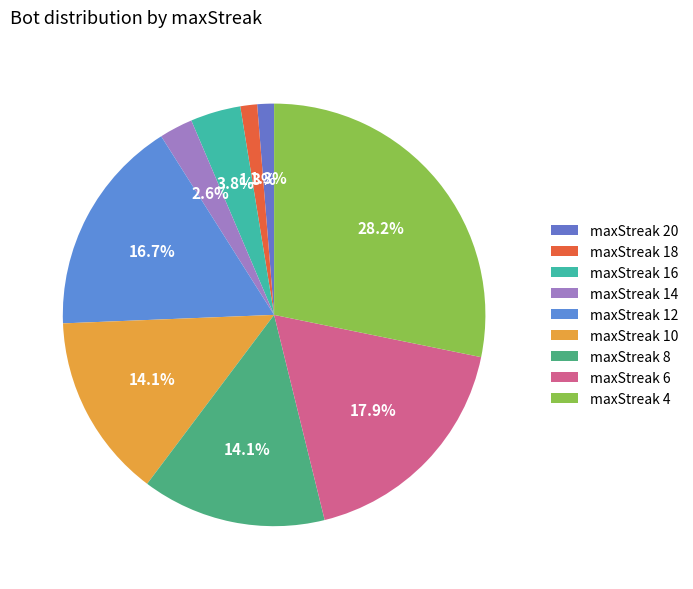

To the nearest percent, what is the average slice percentage?

11%